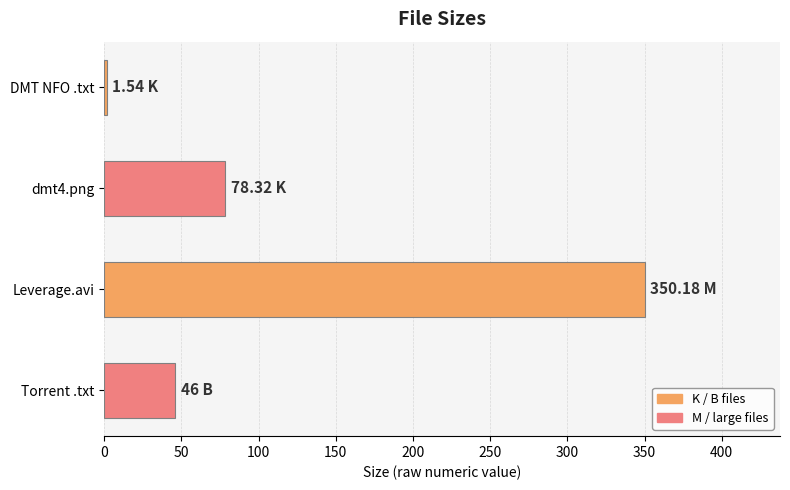

Does the chart contain stacked bars?

No